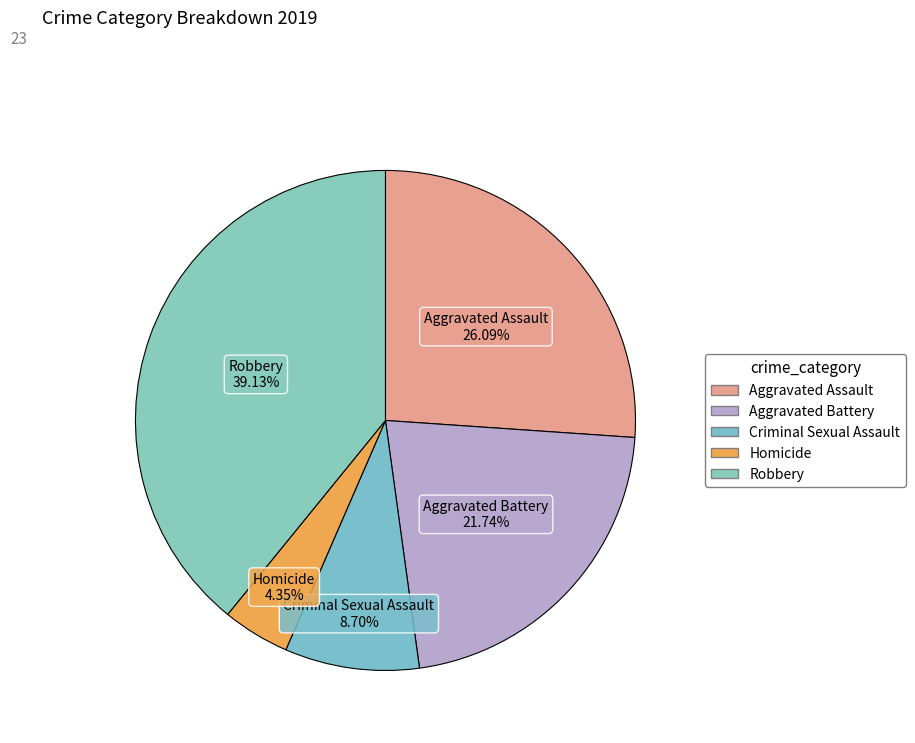

How many segments does this pie chart have?

5